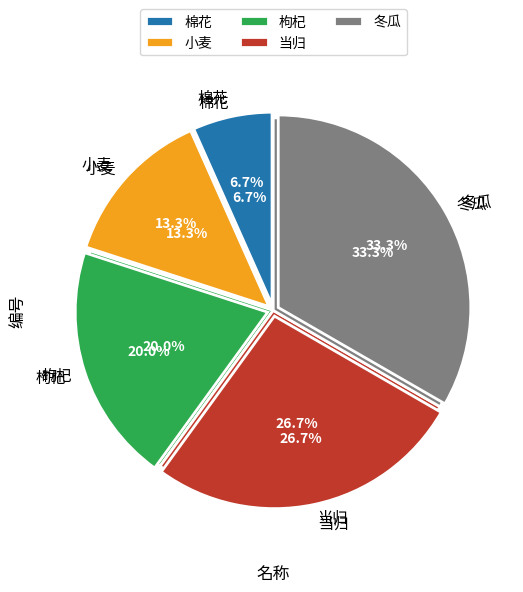

Does 冬瓜 represent more than half of the total?

No